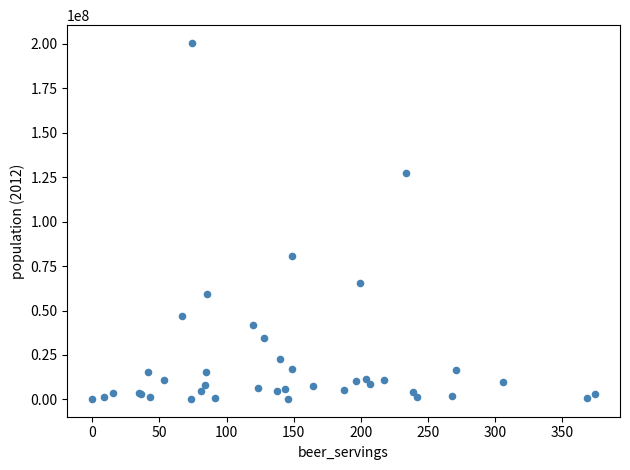

What Y value in the scatter plot is closest to 100421284?

80425823